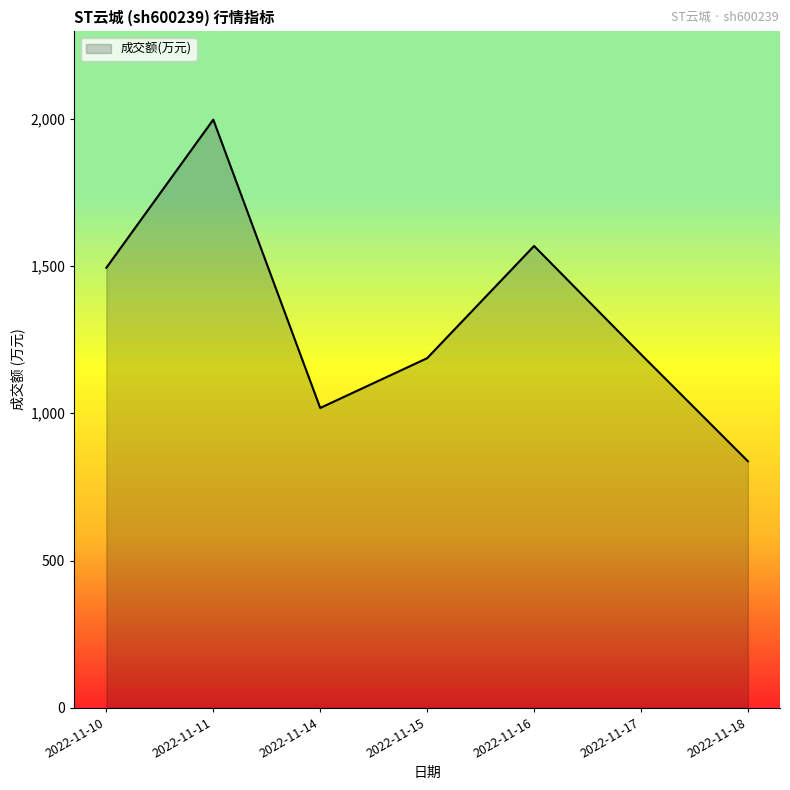

At which category does the data reach its first local valley?

2022-11-14